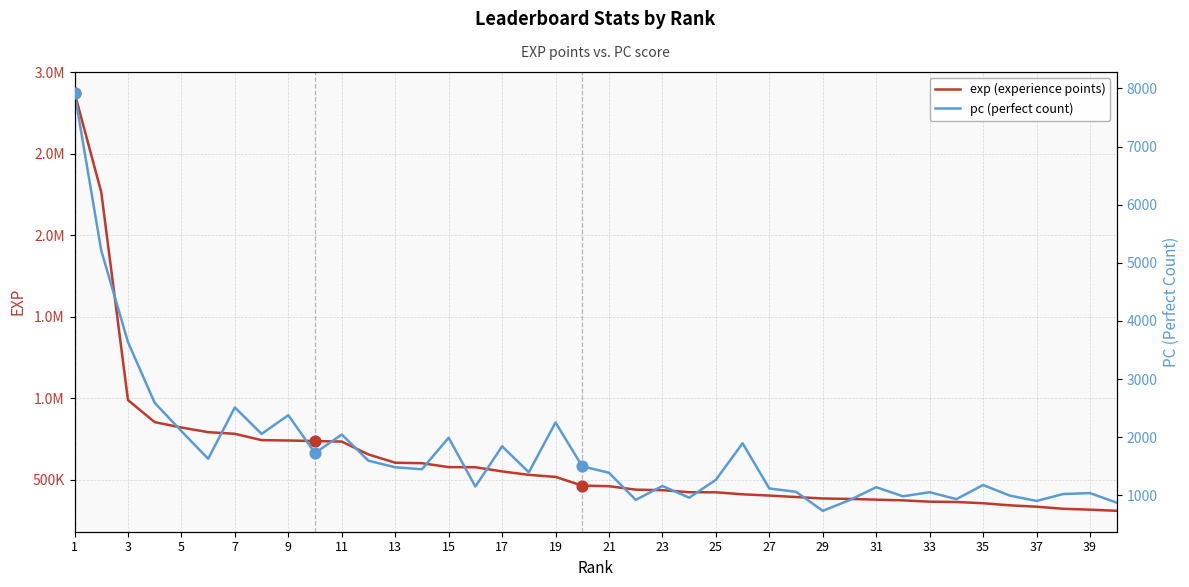

Which series reaches the maximum Y coordinate?

exp (experience points)